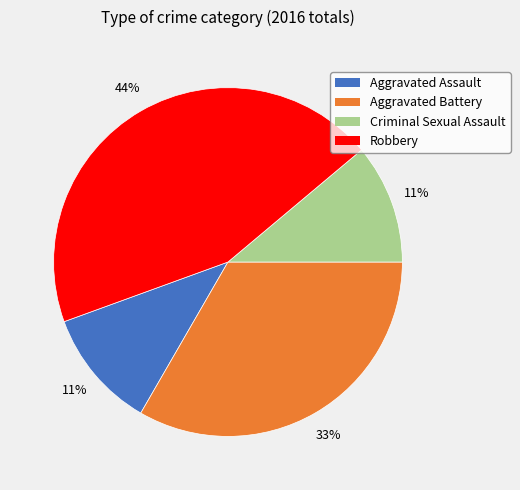

Is there a majority slice in this chart?

No